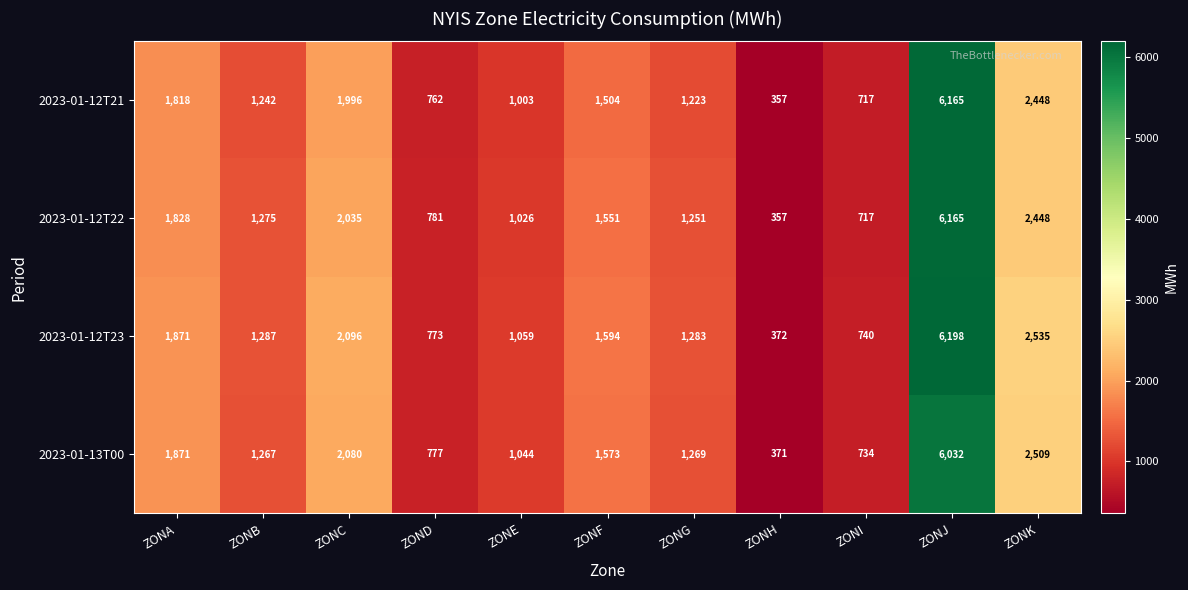

The 2023-01-12T21 series shows 1003 at ZONE. True or false?

True